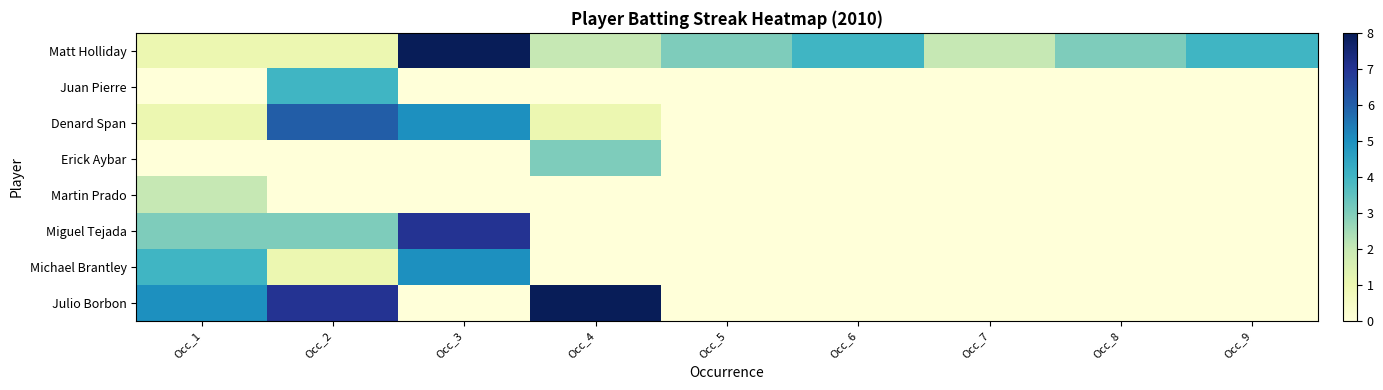

List the series in order of their peak value, lowest first.

Martin Prado, Erick Aybar, Juan Pierre, Michael Brantley, Denard Span, Miguel Tejada, Matt Holliday, Julio Borbon